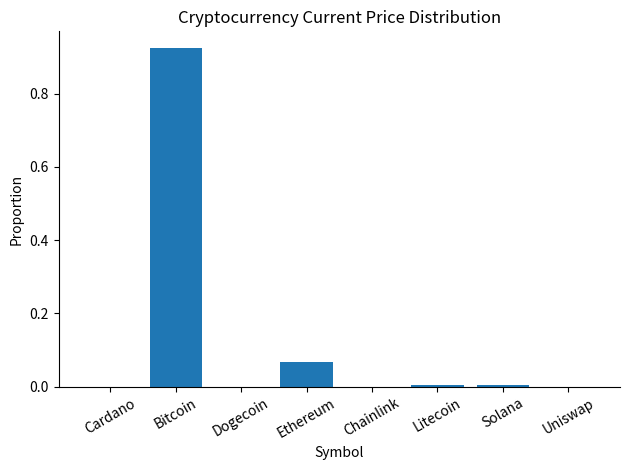

How many series are shown in this chart?

1